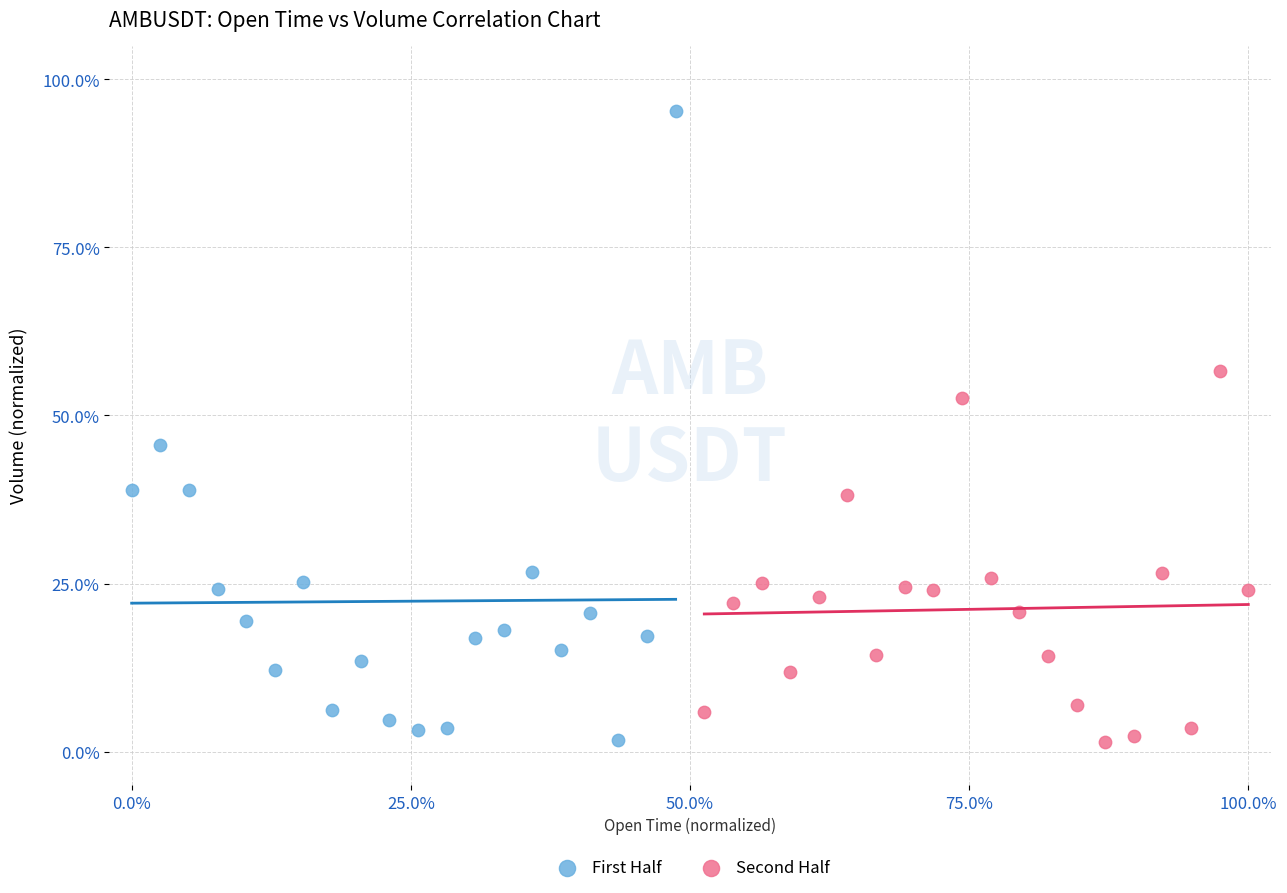

Which series has the widest spread of Y values?

First Half